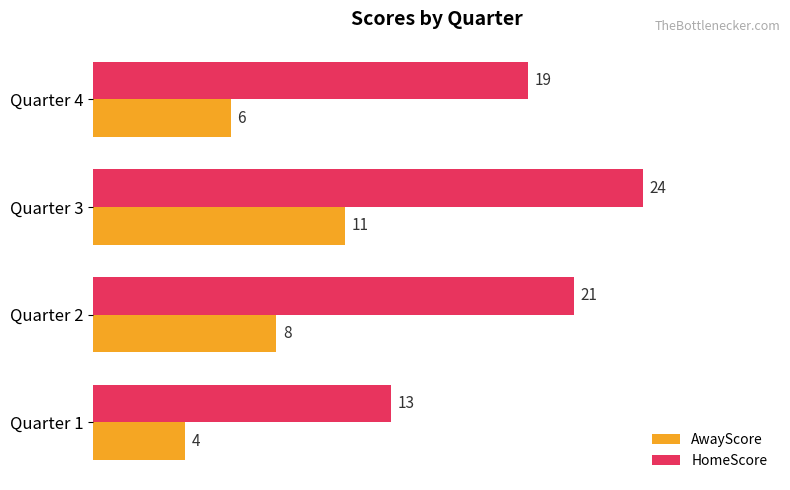

What is the total value across all series at Quarter 1?

17